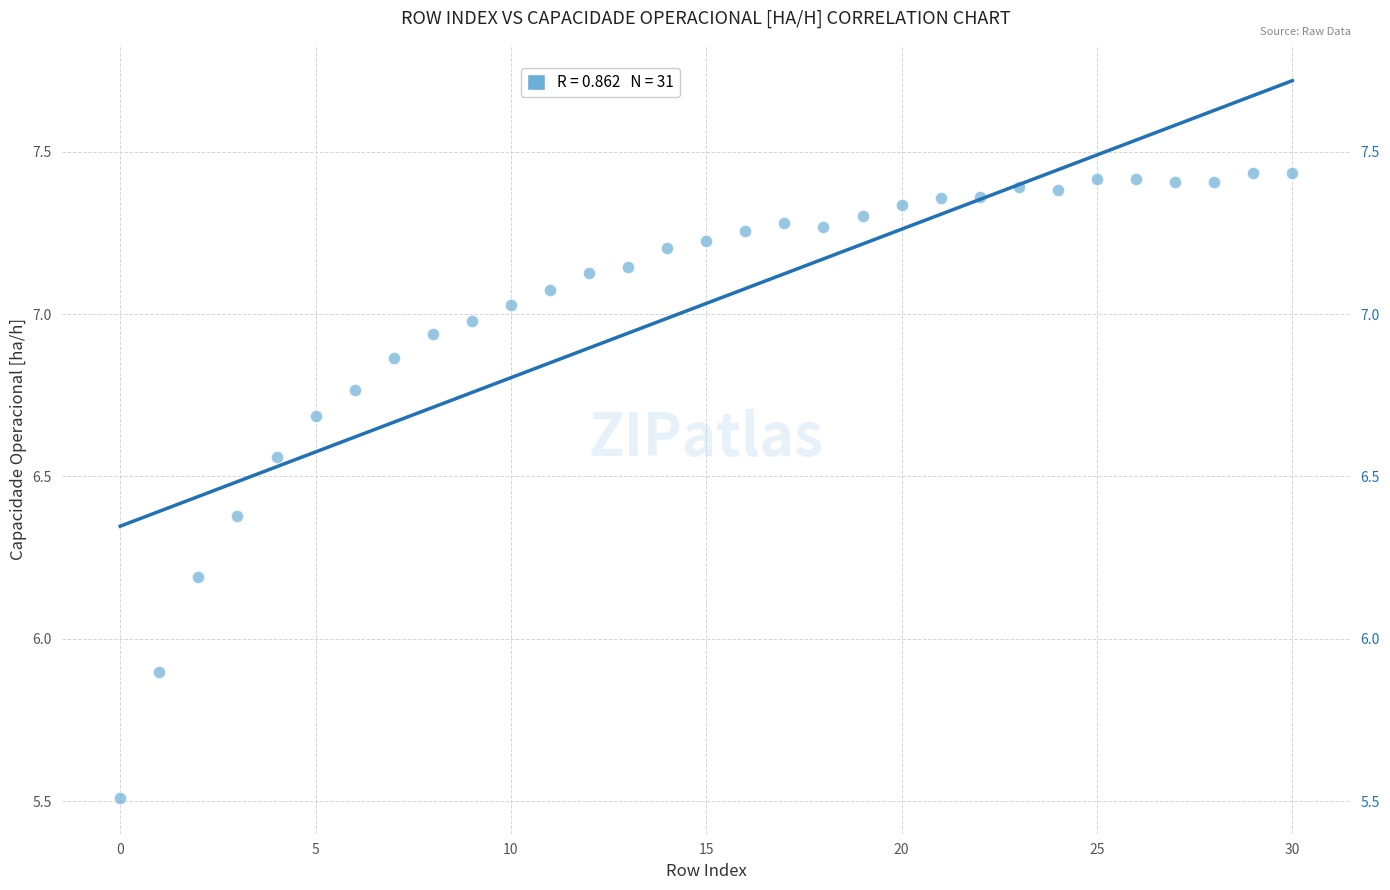

What Y value in the scatter plot is closest to 6?

5.9